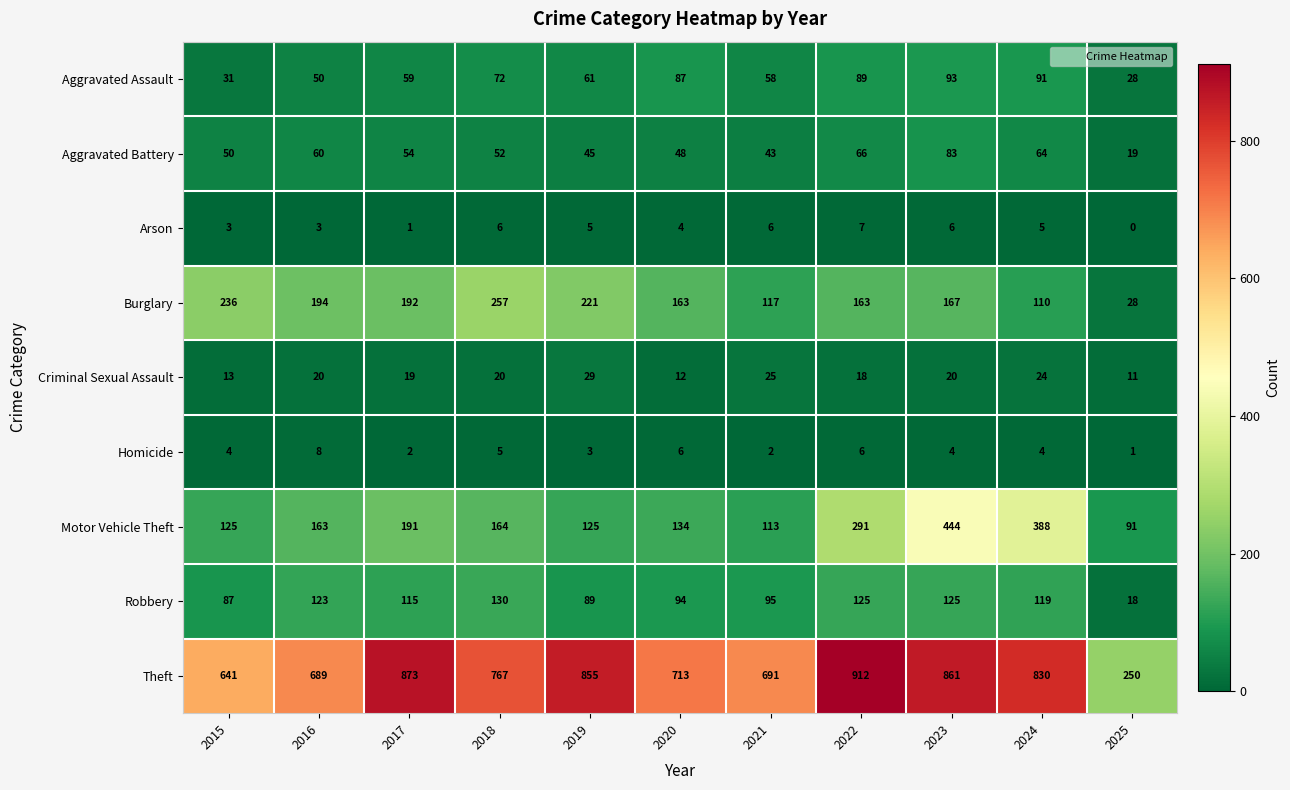

What is the difference between the highest and lowest values at 2015?

638